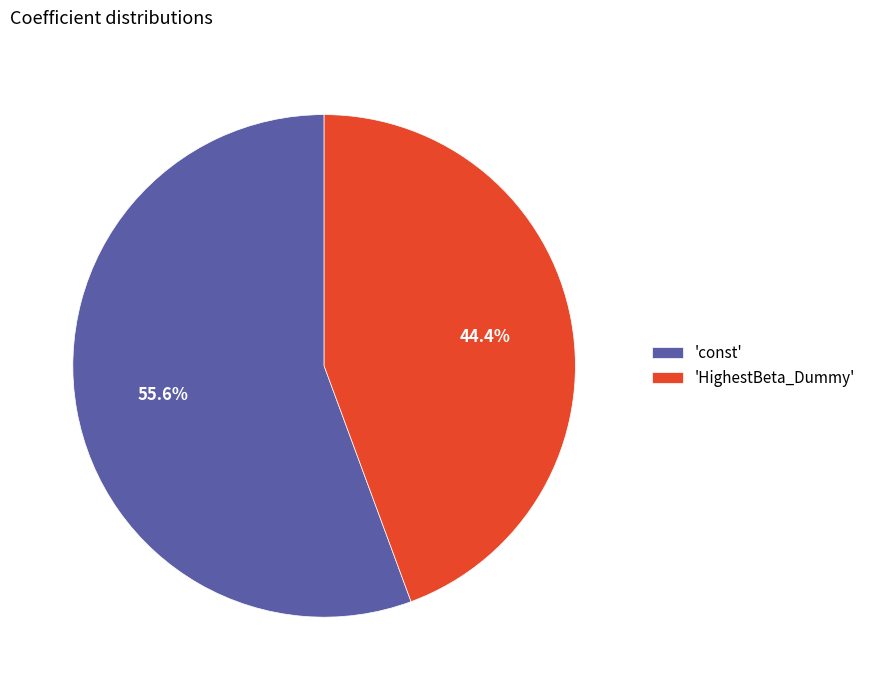

Rank the categories by value from lowest to highest.

'HighestBeta_Dummy', 'const'